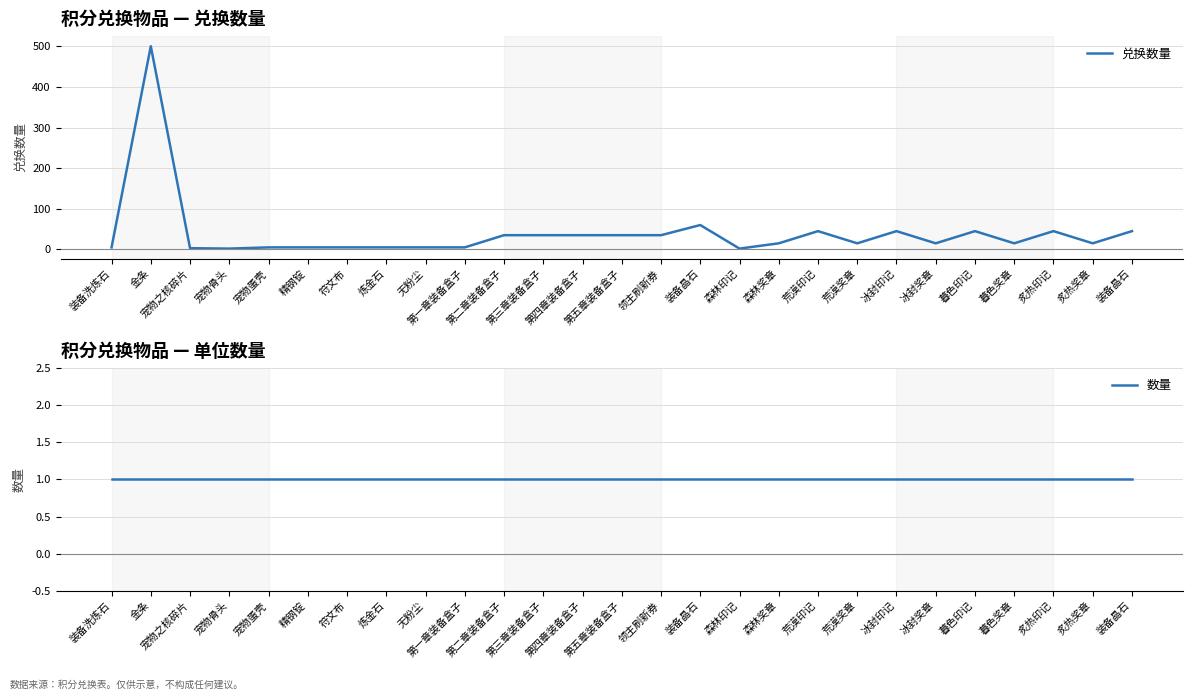

At which label does 兑换数量 reach its peak?

金条